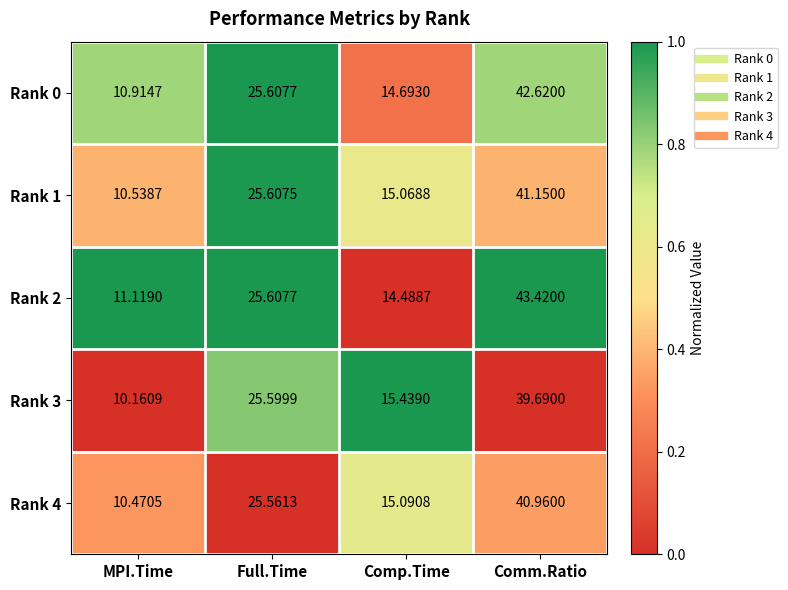

Which series has the largest total across all categories?

Rank 2